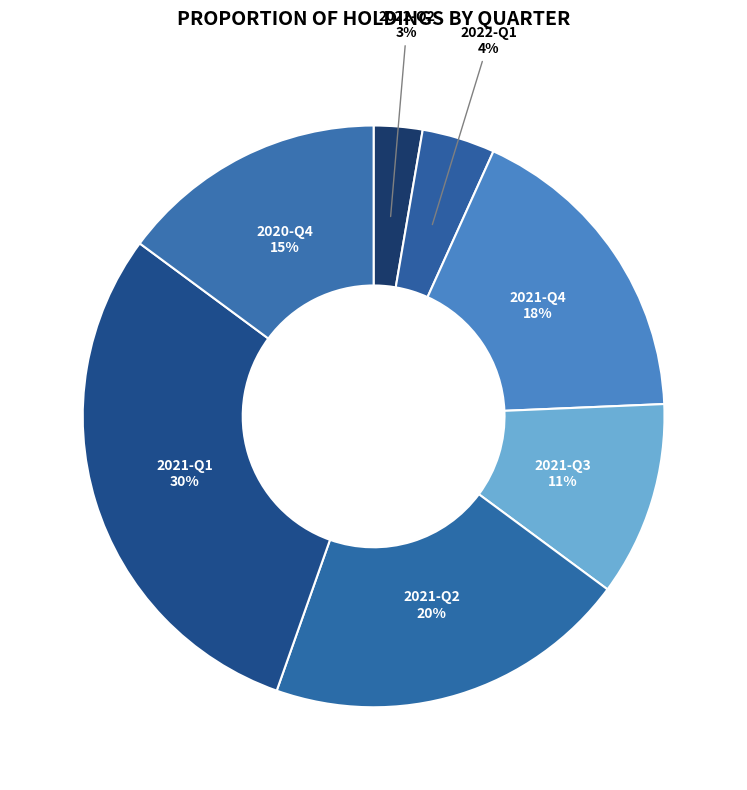

Is there any slice that represents more than half of the pie?

No